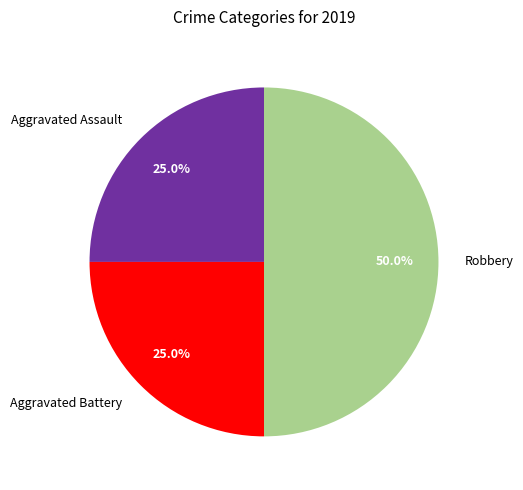

Combined, what portion of the pie is Aggravated Battery and Aggravated Assault?

50.0%